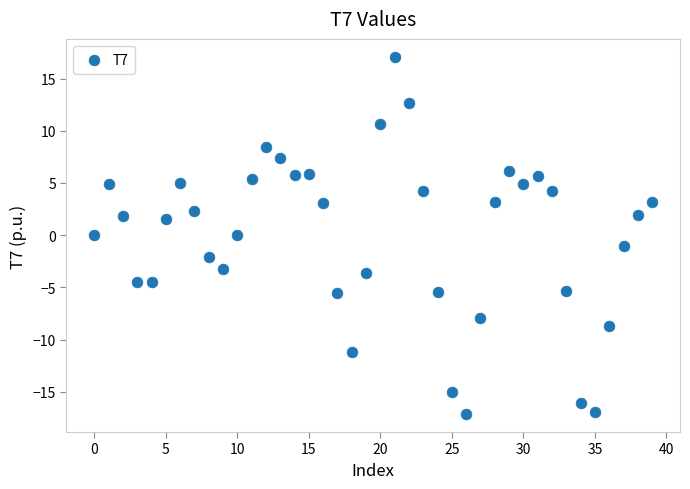

How many points are shown in the scatter plot?

40